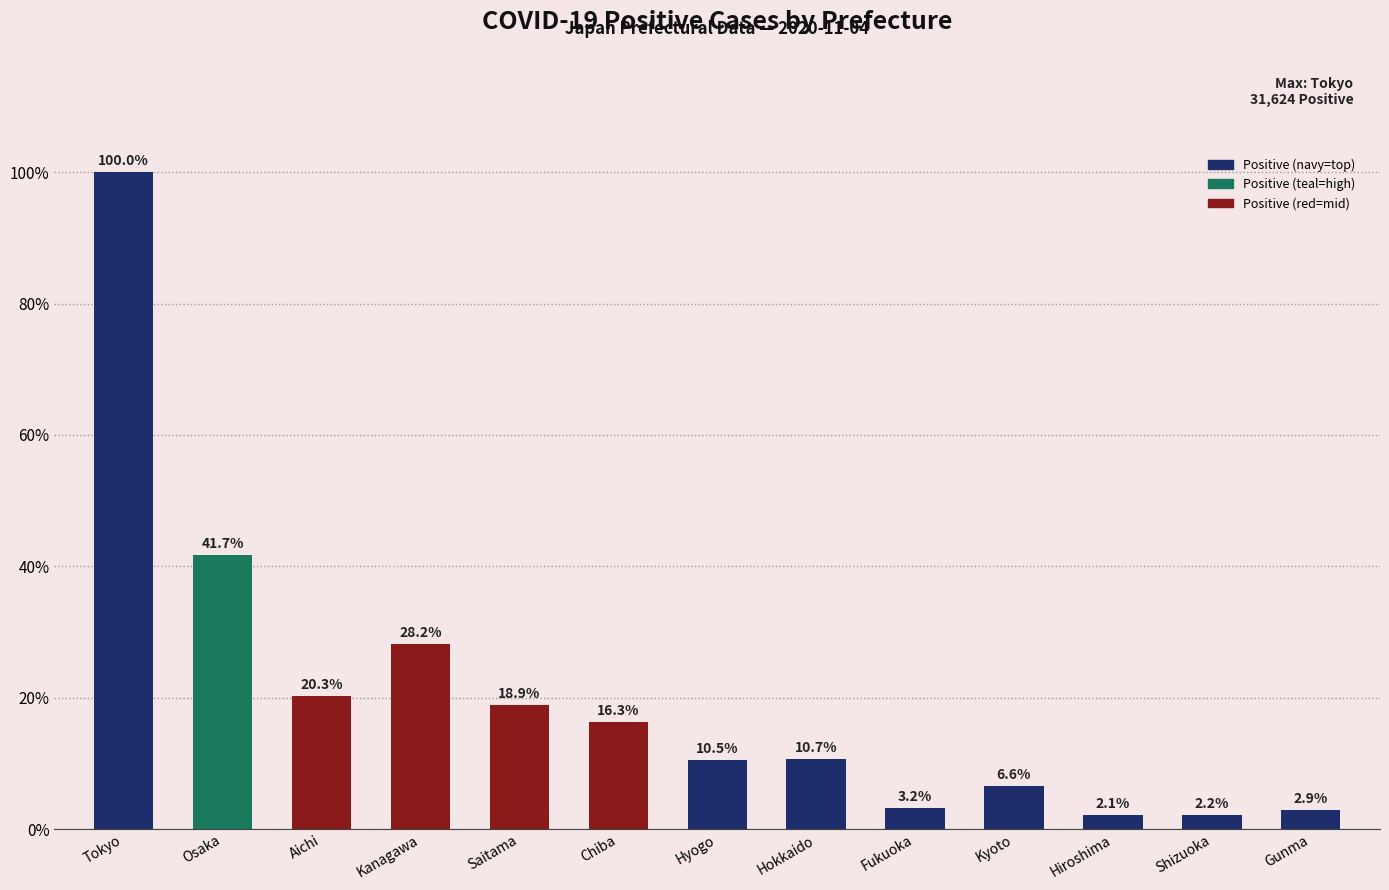

Does the chart contain any negative values?

No